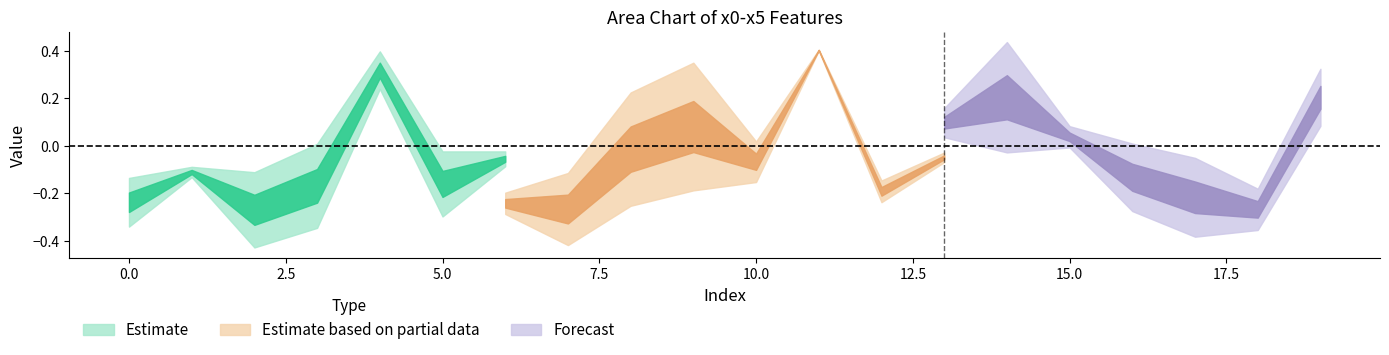

How many interior local valleys does the x0 series have?

6